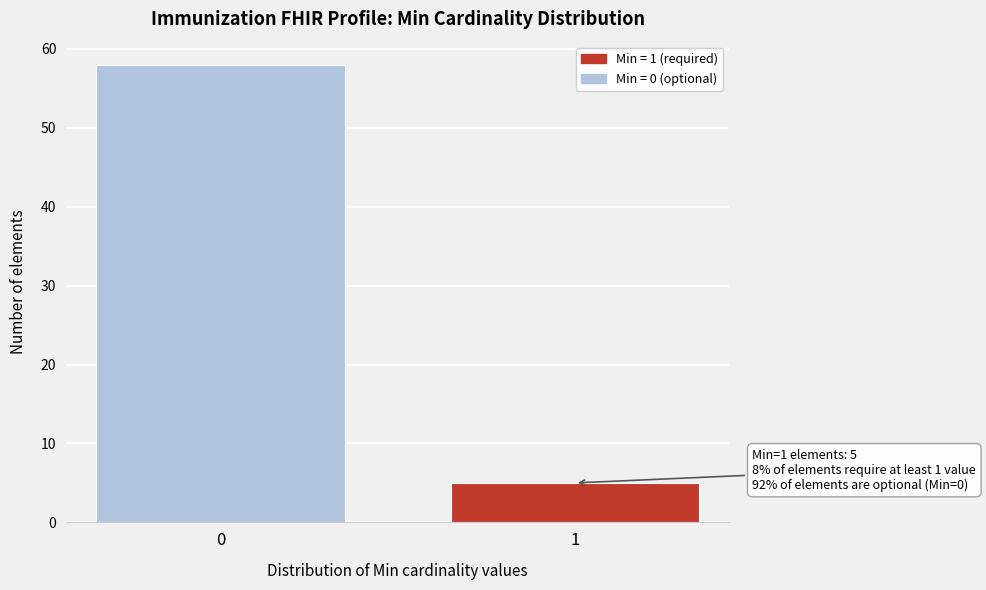

Reading left to right, list all the values displayed in this chart.

0=58	1=5